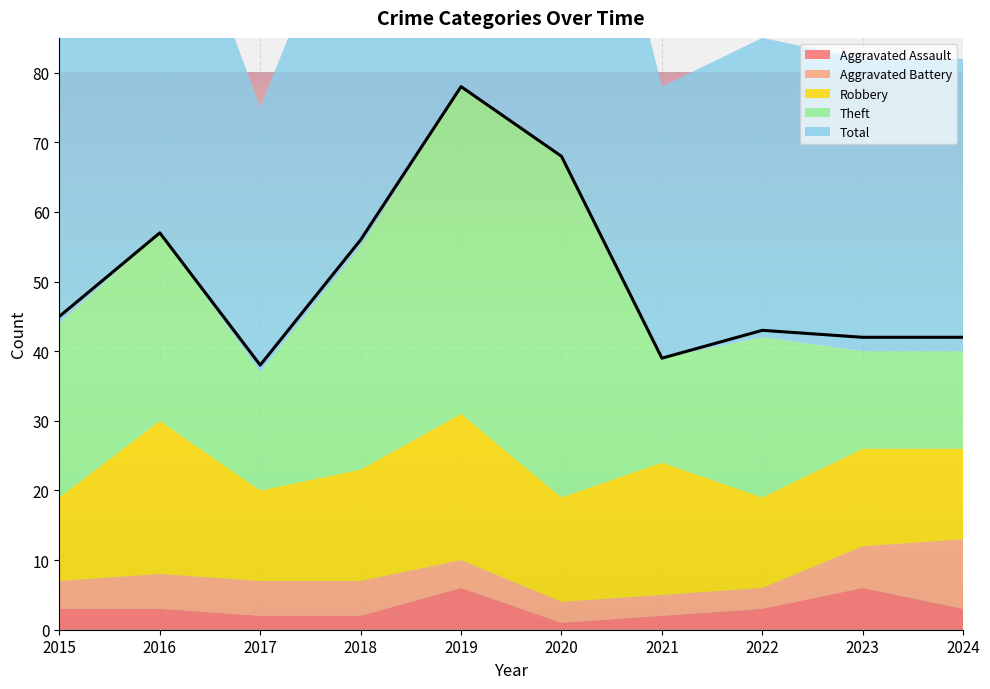

What is the total value across all series at 2017?

75